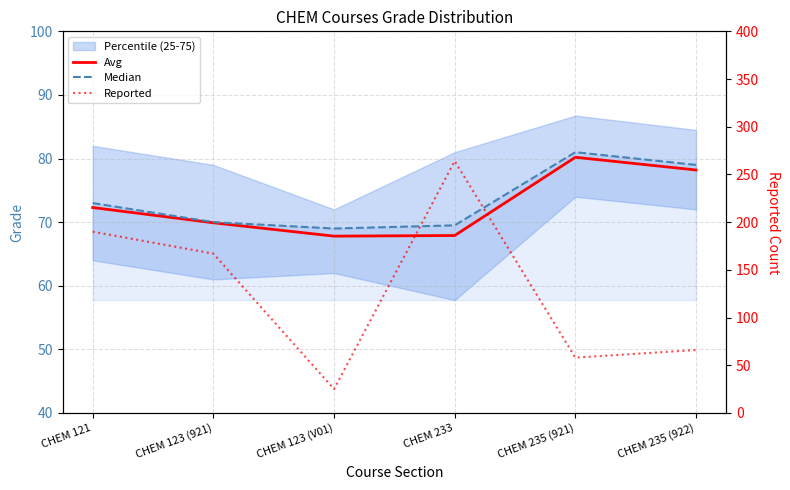

True or false: Avg and Median intersect in this chart.

False